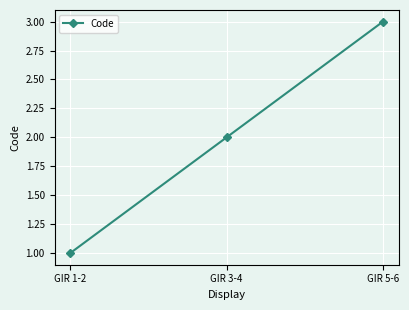

What is the maximum value shown in the chart?

3